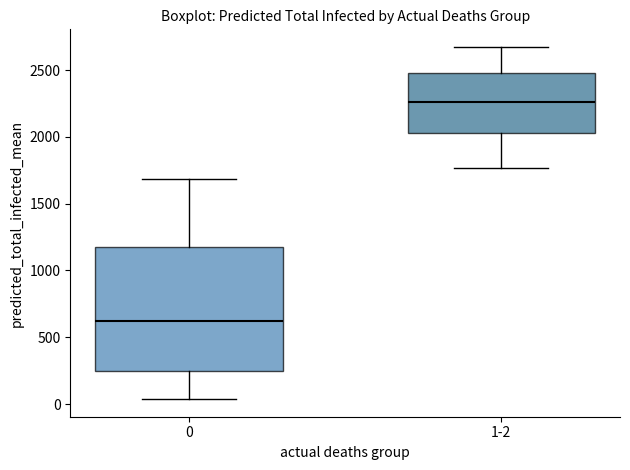

Which box has the lowest median line?

0